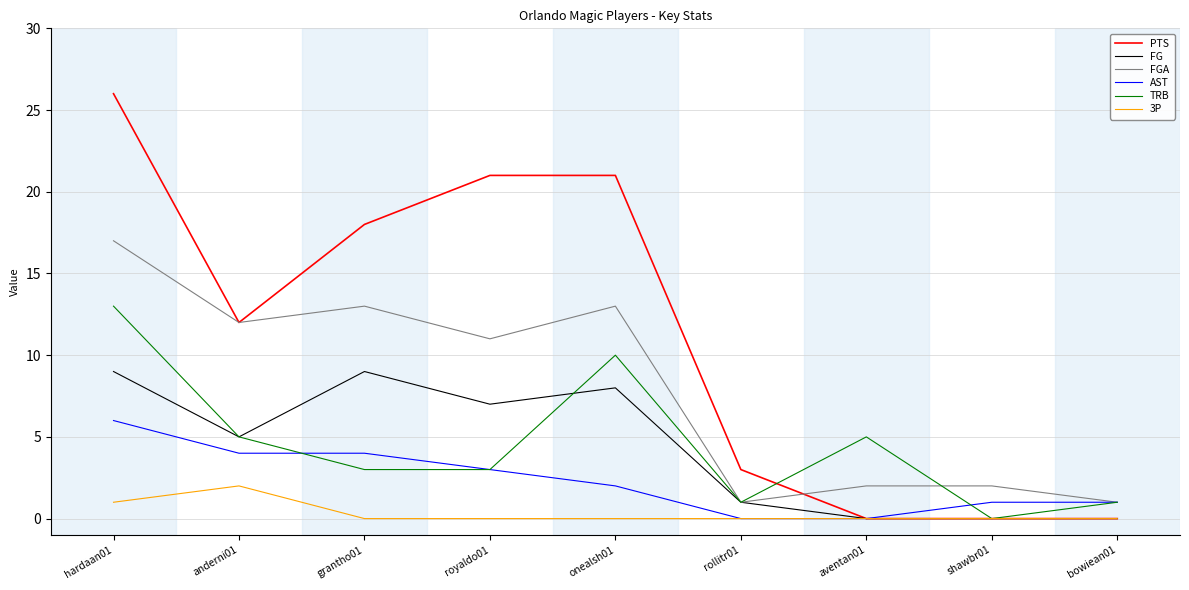

Which label corresponds to the largest value in the chart?

hardaan01